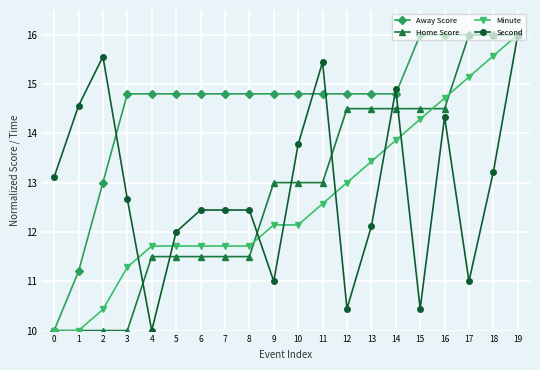

Reading left to right, transcribe all the data shown in this chart.

Away Score: 10.0	11.2	13.0	14.8	14.8	14.8	14.8	14.8	14.8	14.8	14.8	14.8	14.8	14.8	14.8	16.0	16.0	16.0	16.0	16.0
Home Score: 10.0	10.0	10.0	10.0	11.5	11.5	11.5	11.5	11.5	13.0	13.0	13.0	14.5	14.5	14.5	14.5	14.5	16.0	16.0	16.0
Minute: 10.0	10.0	10.4	11.3	11.7	11.7	11.7	11.7	11.7	12.1	12.1	12.6	13.0	13.4	13.9	14.3	14.7	15.1	15.6	16.0
Second: 13.1	14.6	15.6	12.7	10.0	12.0	12.4	12.4	12.4	11.0	13.8	15.4	10.4	12.1	14.9	10.4	14.3	11.0	13.2	16.0